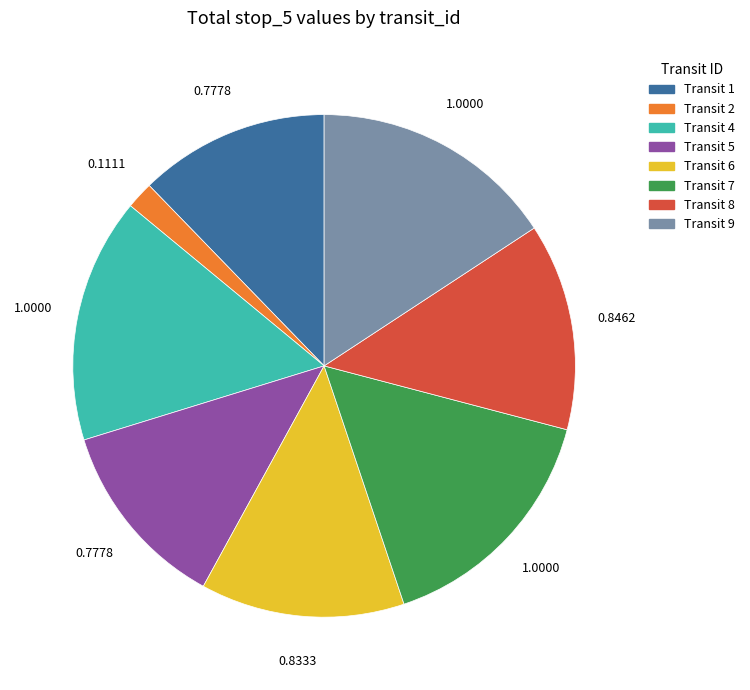

Is there any slice that represents more than half of the pie?

No